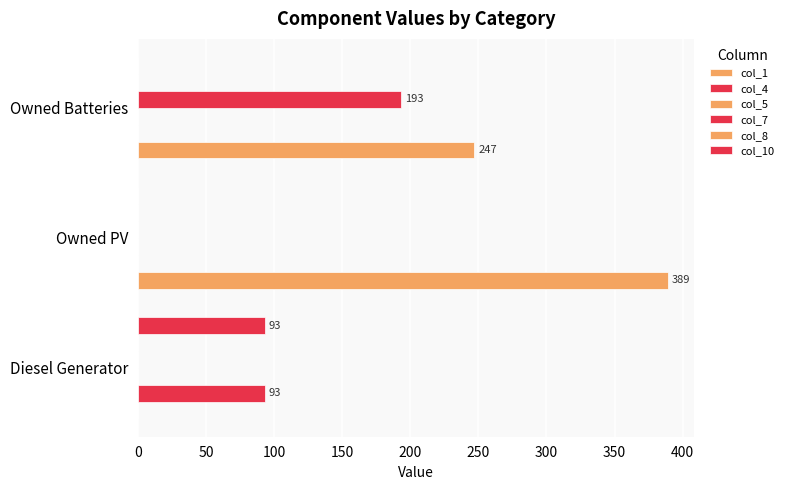

Between Diesel Generator and Owned PV, which is larger?

Owned PV